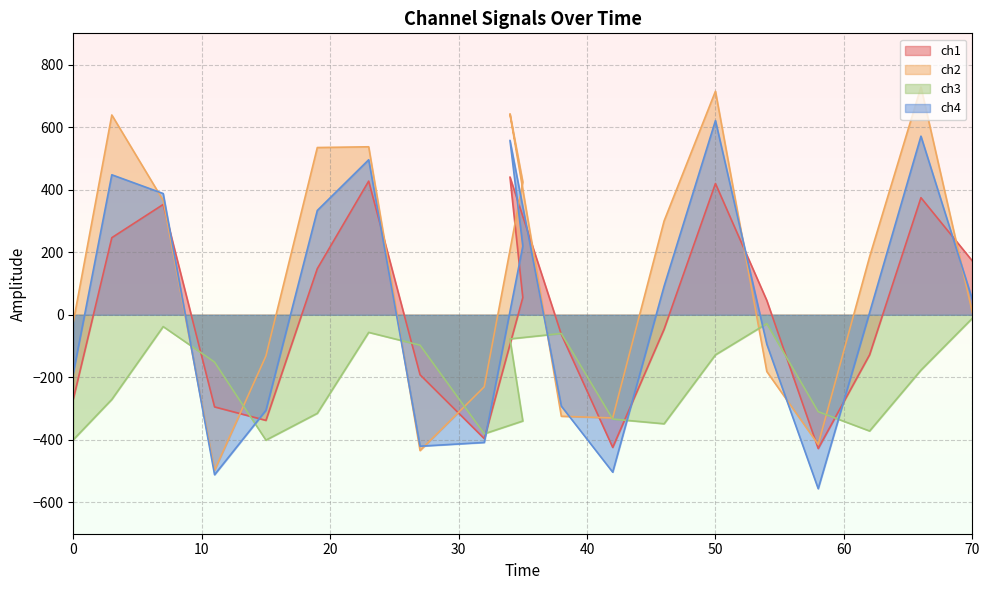

Reading left to right, what are all the values shown in this chart?

ch1: 0=-269.6	3=246.6	7=352.9	11=-294.5	15=-337.6	19=147.6	23=427.5	27=-191.7	32=-395.9	35=55.2	34=440.8	38=-62.7	42=-424.0	46=-46.2	50=419.8	54=45.7	58=-427.6	62=-128.0	66=374.5	70=172.4
ch2: 0=-23.4	3=638.9	7=365.8	11=-497.2	15=-131.6	19=534.8	23=537.2	27=-434.1	32=-230.3	35=424.4	34=642.5	38=-324.4	42=-329.9	46=299.9	50=714.8	54=-181.4	58=-414.5	62=185.3	66=728.4	70=8.0
ch3: 0=-399.5	3=-270.5	7=-37.7	11=-151.3	15=-400.7	19=-315.0	23=-56.2	27=-97.2	32=-380.5	35=-339.5	34=-77.1	38=-59.7	42=-333.3	46=-348.5	50=-128.1	54=-28.1	58=-309.7	62=-371.6	66=-176.9	70=-11.1
ch4: 0=-186.7	3=447.7	7=387.8	11=-511.4	15=-305.4	19=333.7	23=495.7	27=-420.2	32=-408.2	35=219.5	34=557.9	38=-292.0	42=-503.2	46=91.3	50=621.0	54=-94.2	58=-556.0	62=6.8	66=571.1	70=49.5